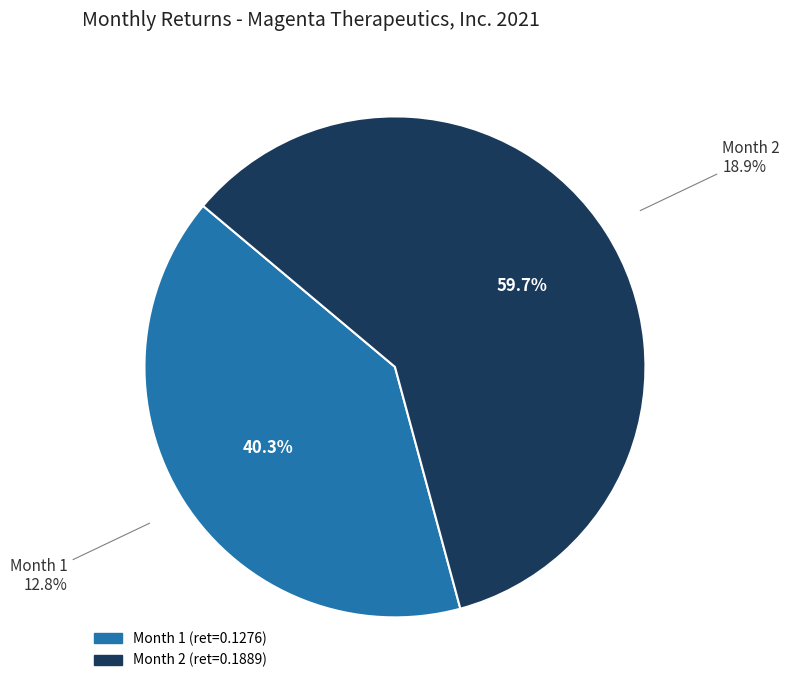

Is there any slice that represents more than half of the pie?

Yes